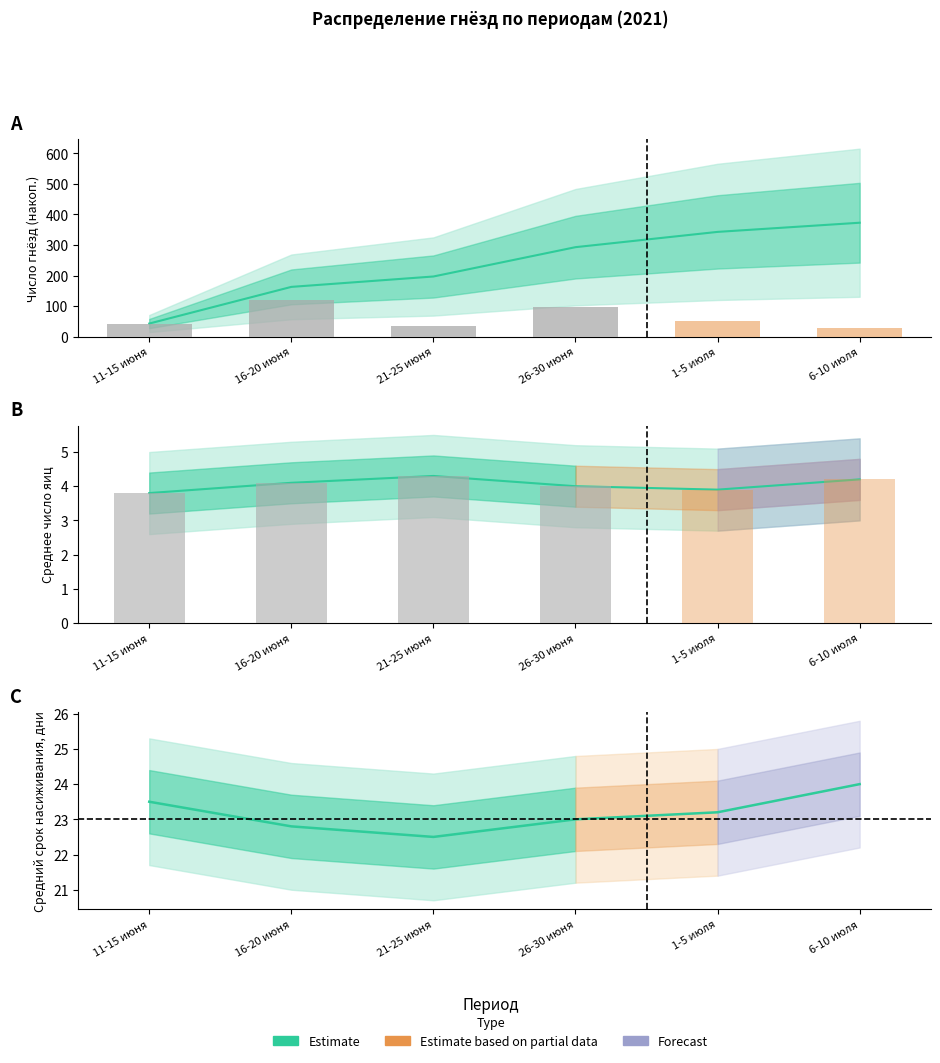

Where does the Число яиц (среднее) series first go above 4?

16-20 июня